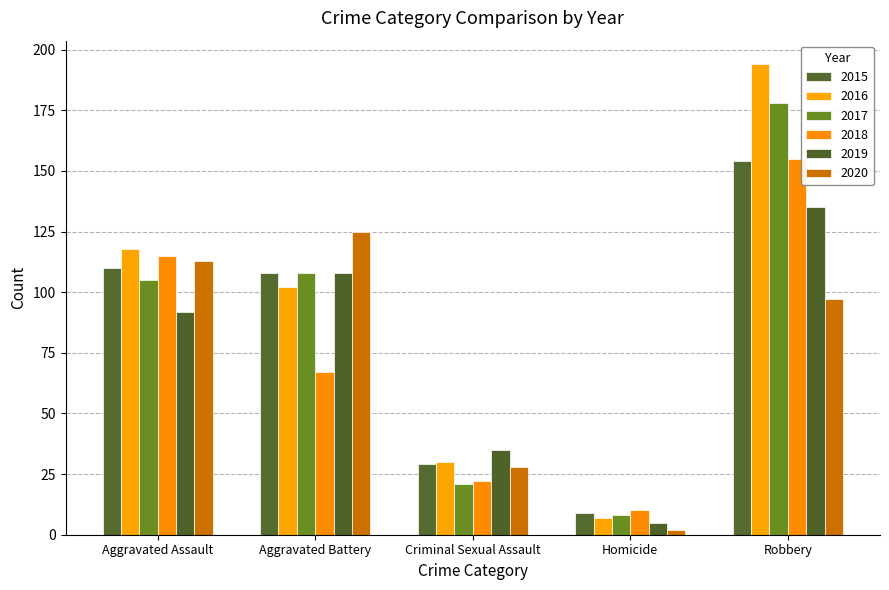

What is the label of the 3rd bar from the left?

Criminal Sexual Assault